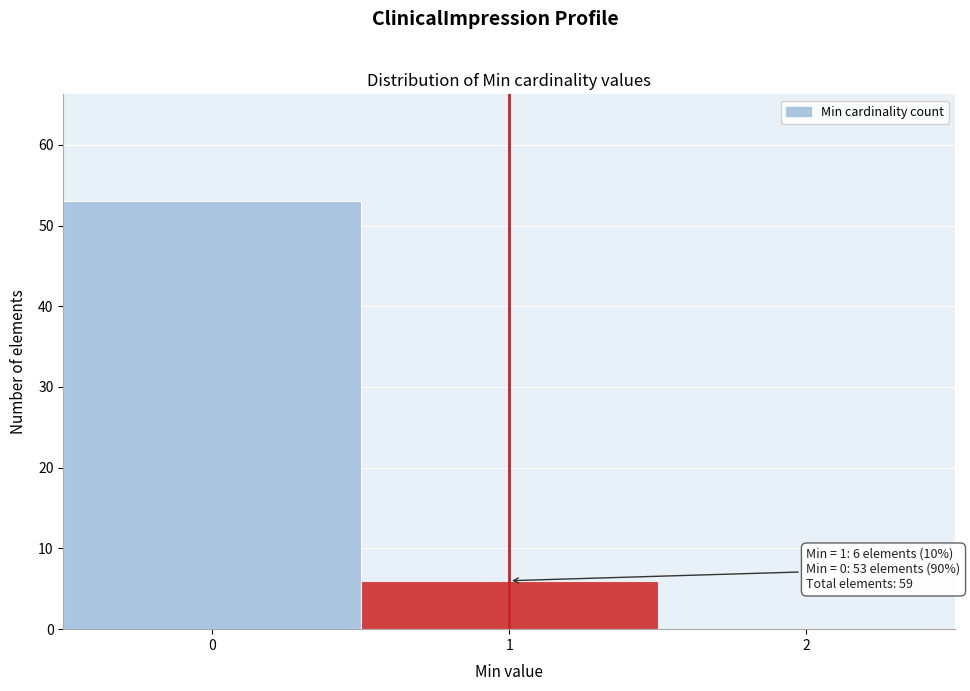

Reading right to left, transcribe all the data shown in this chart.

2=0	1=6	0=53